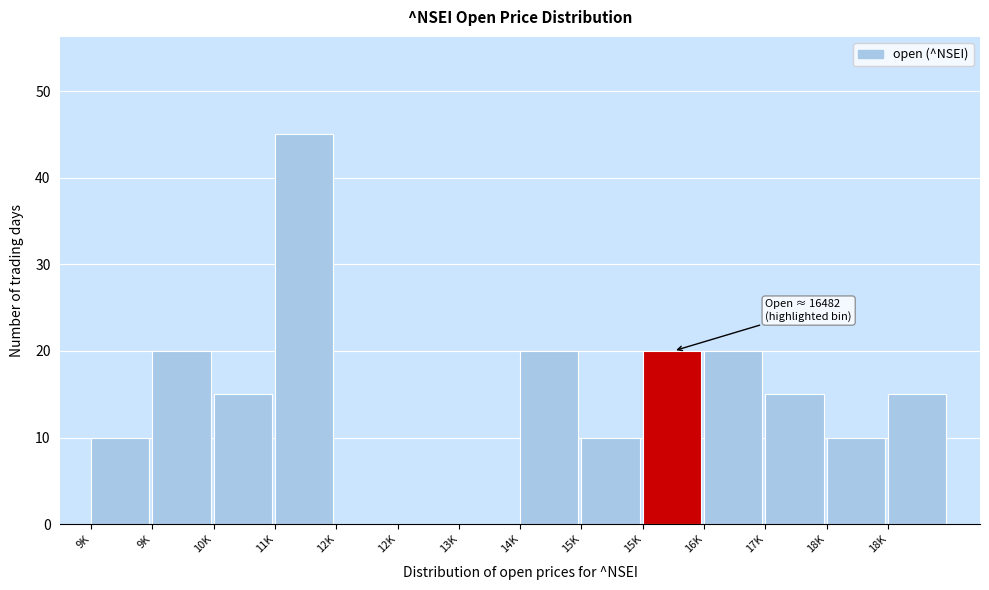

Are the bars horizontal?

No